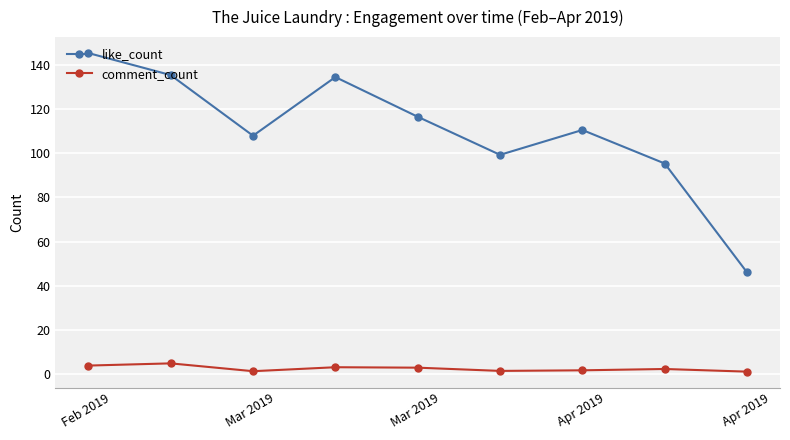

What is the greatest value displayed?

145.5